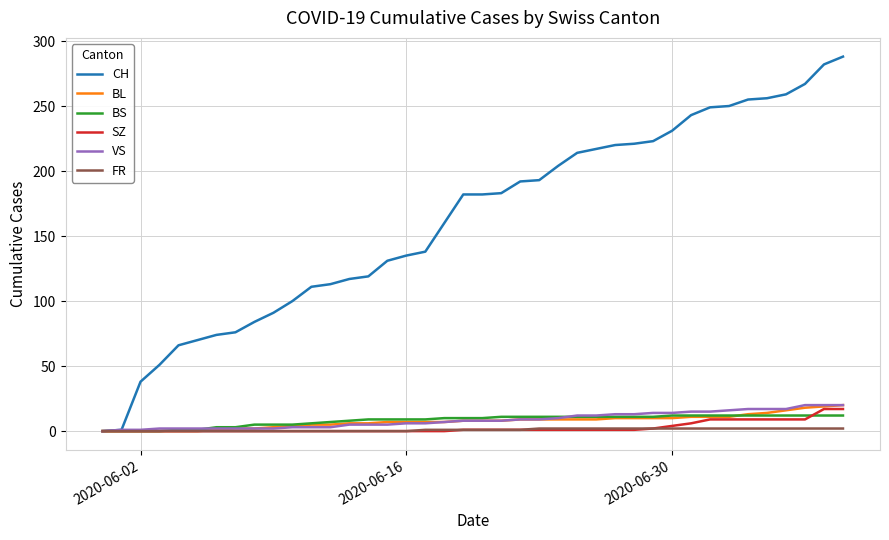

Which series has the widest spread of values?

CH